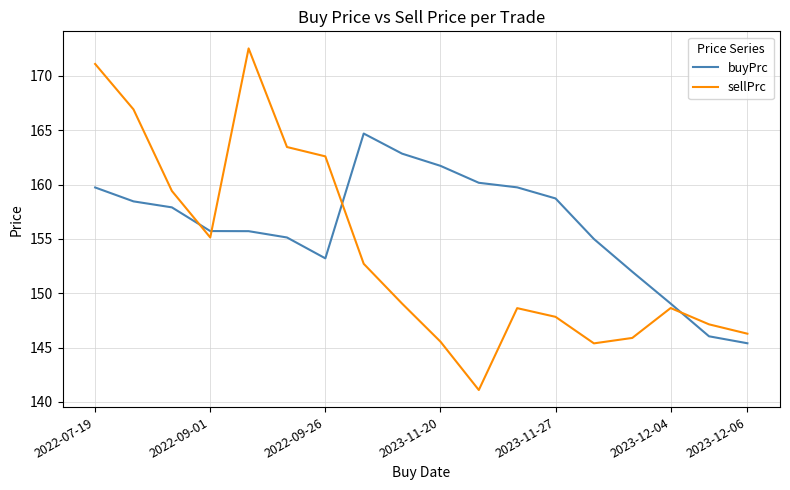

Which series has the largest total across all categories?

buyPrc